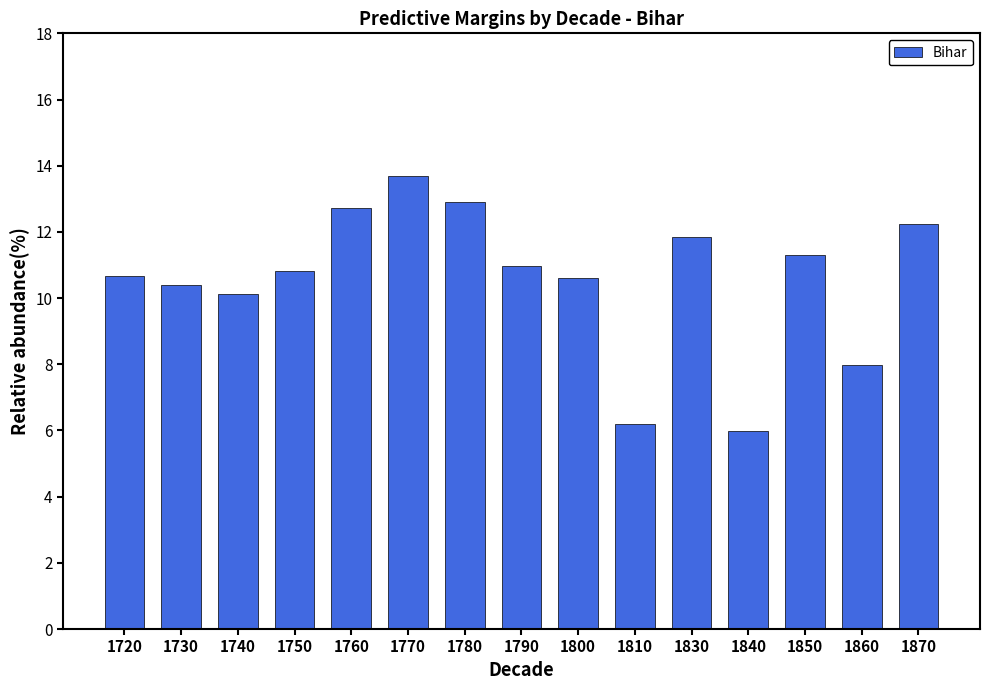

The chart shows a value of 10.8 at 1750. True or false?

True